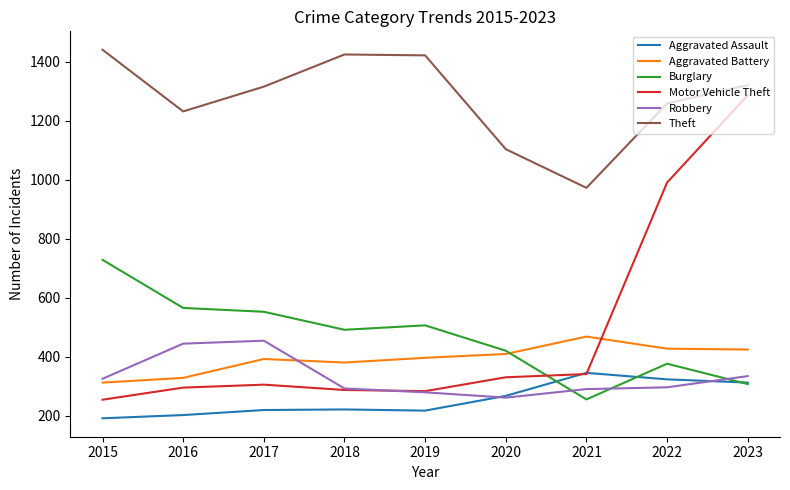

What is the lowest value of the Motor Vehicle Theft series?

255